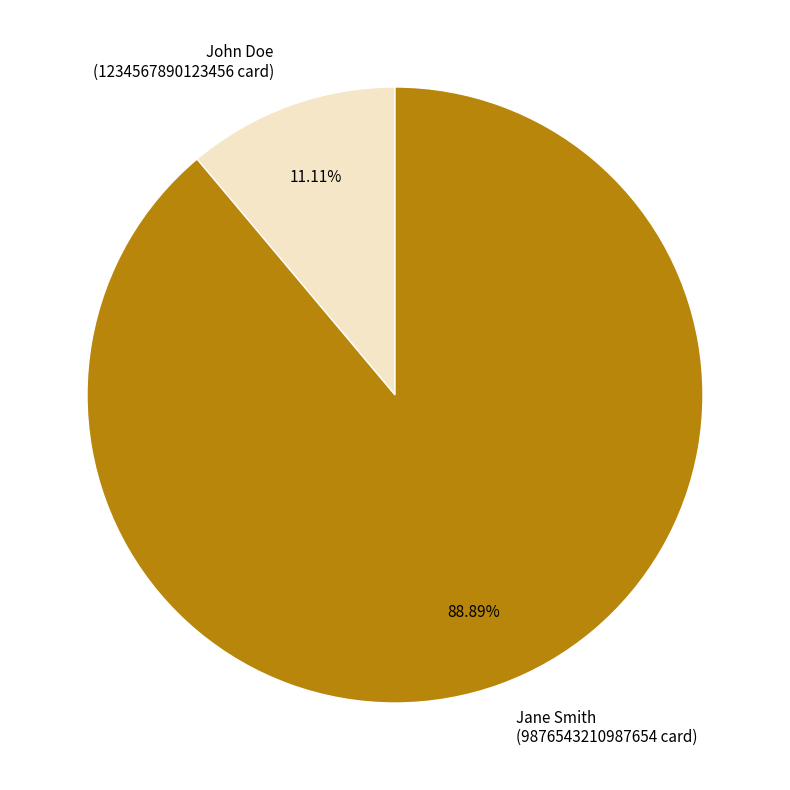

What is the smallest slice in the pie chart?

John Doe